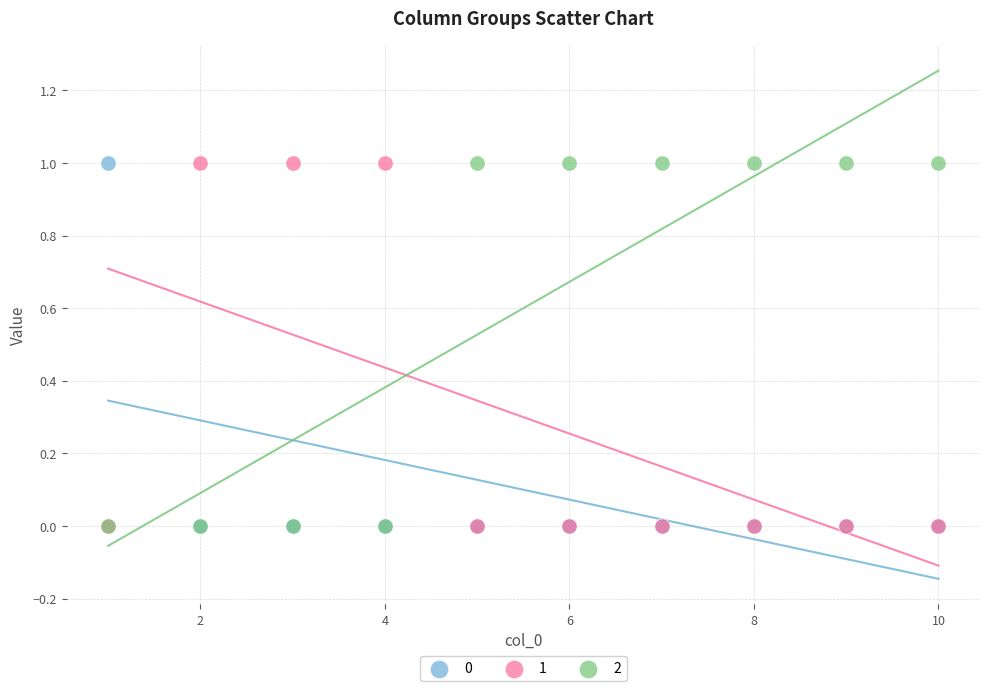

What are all the series names shown in the legend?

0, 1, 2